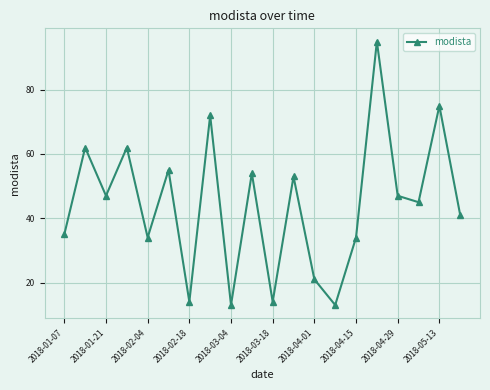

Reading left to right, what are all the values shown in this chart?

35	62	47	62	34	55	14	72	13	54	14	53	21	13	34	95	47	45	75	41